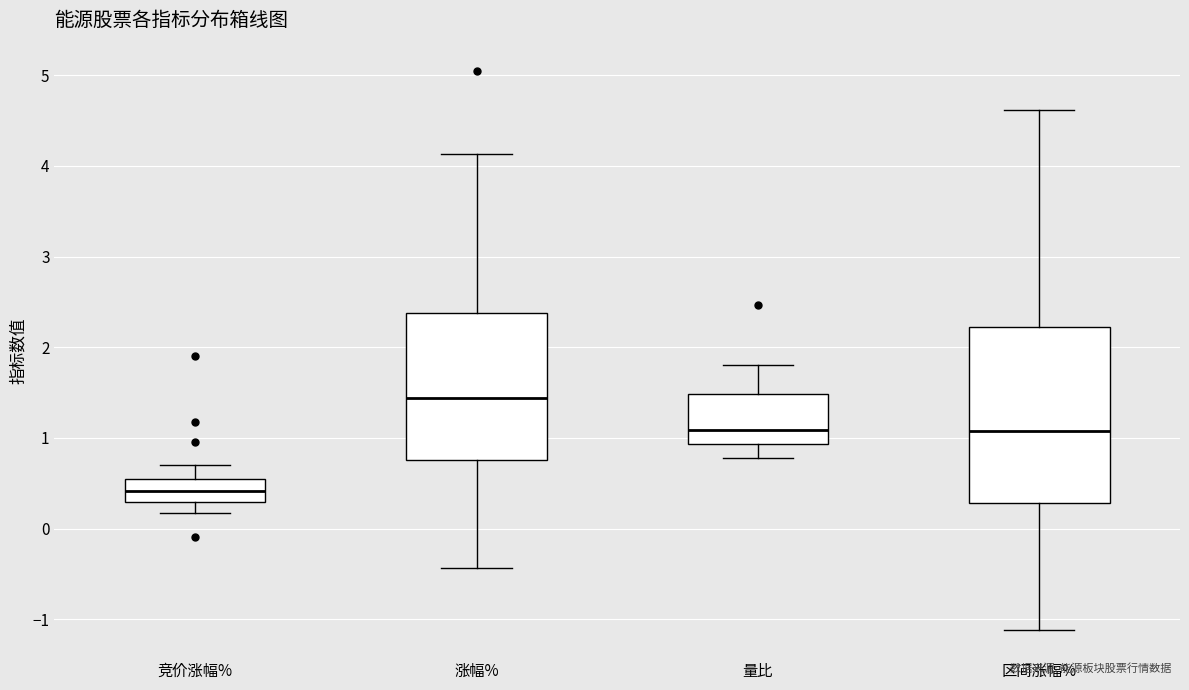

Reading left to right, transcribe this box plot: for each box, give where its median line is, the range the box spans, and where its two whiskers end, as read against the y-axis. The values are not printed on the chart, so give them approximately, as read against the axis.

竞价涨幅%: median 0.4, box 0.3 to 0.5, whiskers 0.2 to 0.7
涨幅%: median 1.4, box 0.8 to 2.4, whiskers -0.4 to 4.1
量比: median 1.1, box 0.9 to 1.5, whiskers 0.8 to 1.8
区间涨幅%: median 1.1, box 0.3 to 2.2, whiskers -1.1 to 4.6